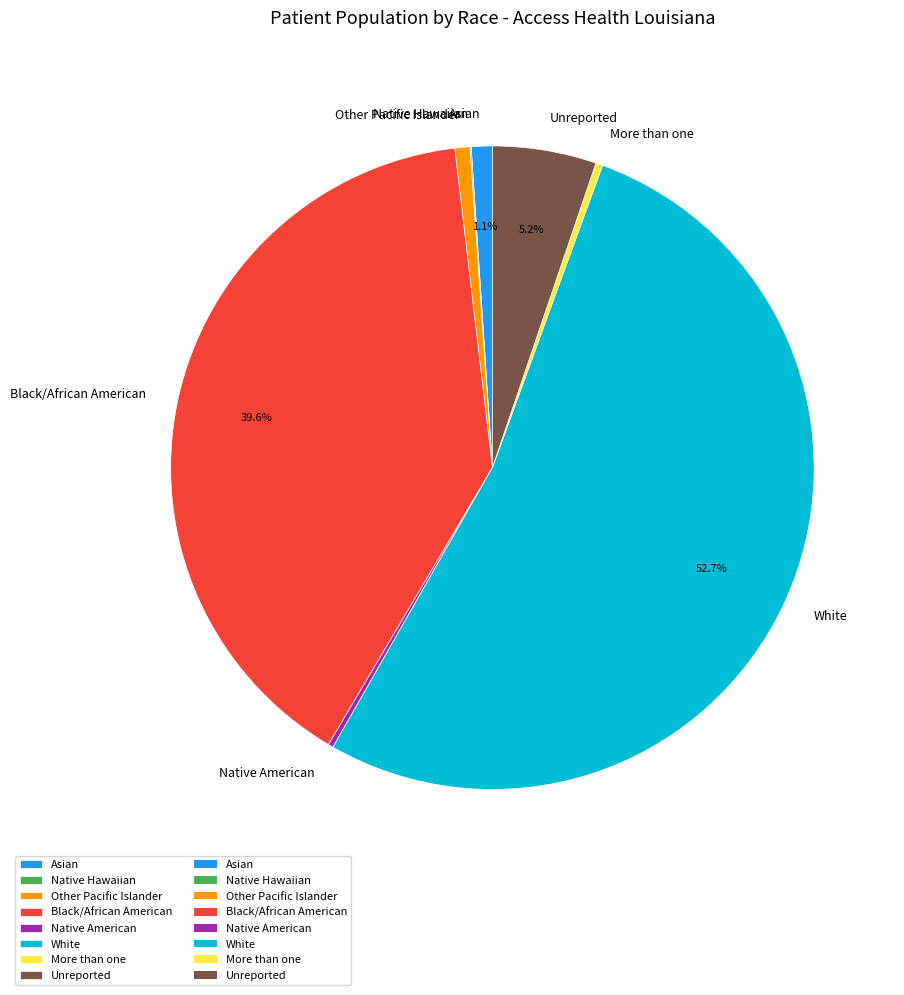

Is White the majority of the pie?

Yes